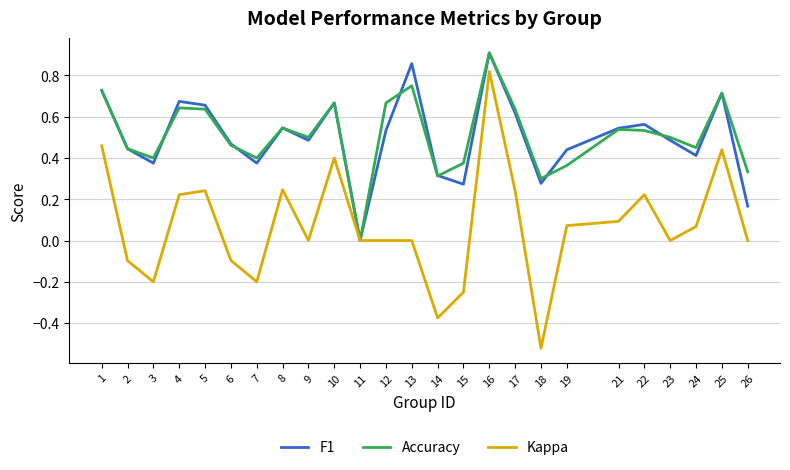

At which category is the sum across all series the highest?

16